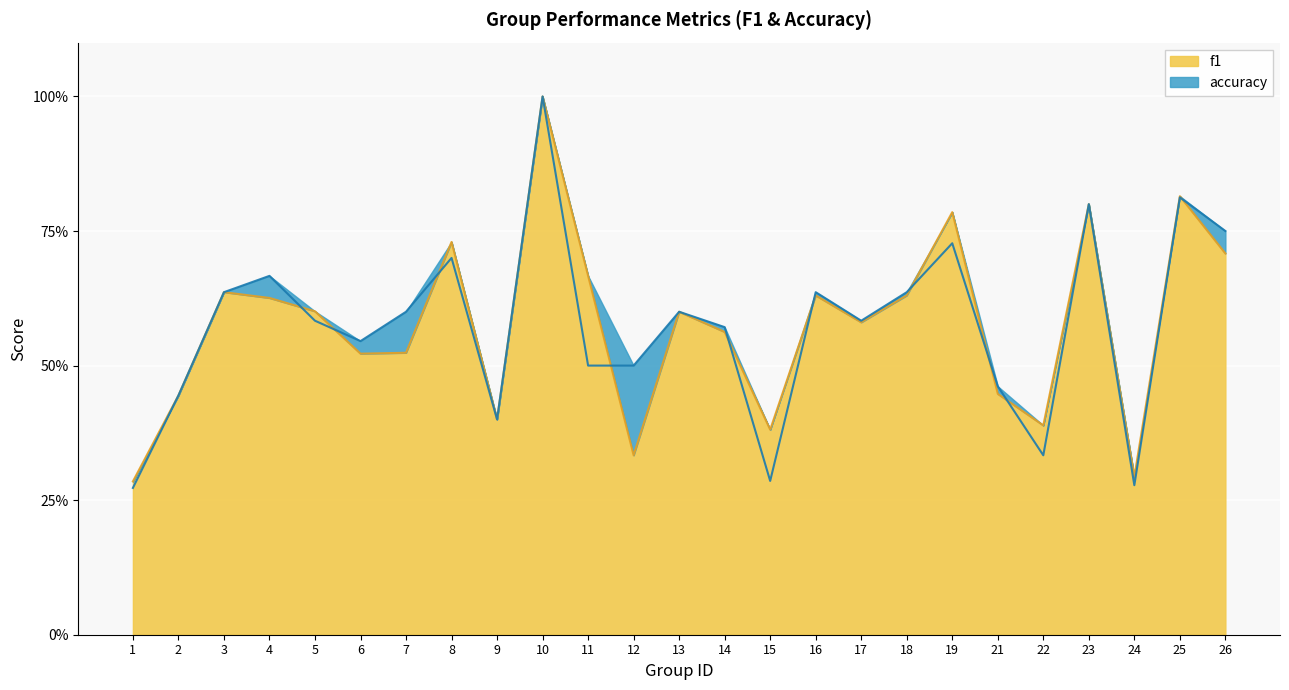

At which category does accuracy reach its first local peak?

4